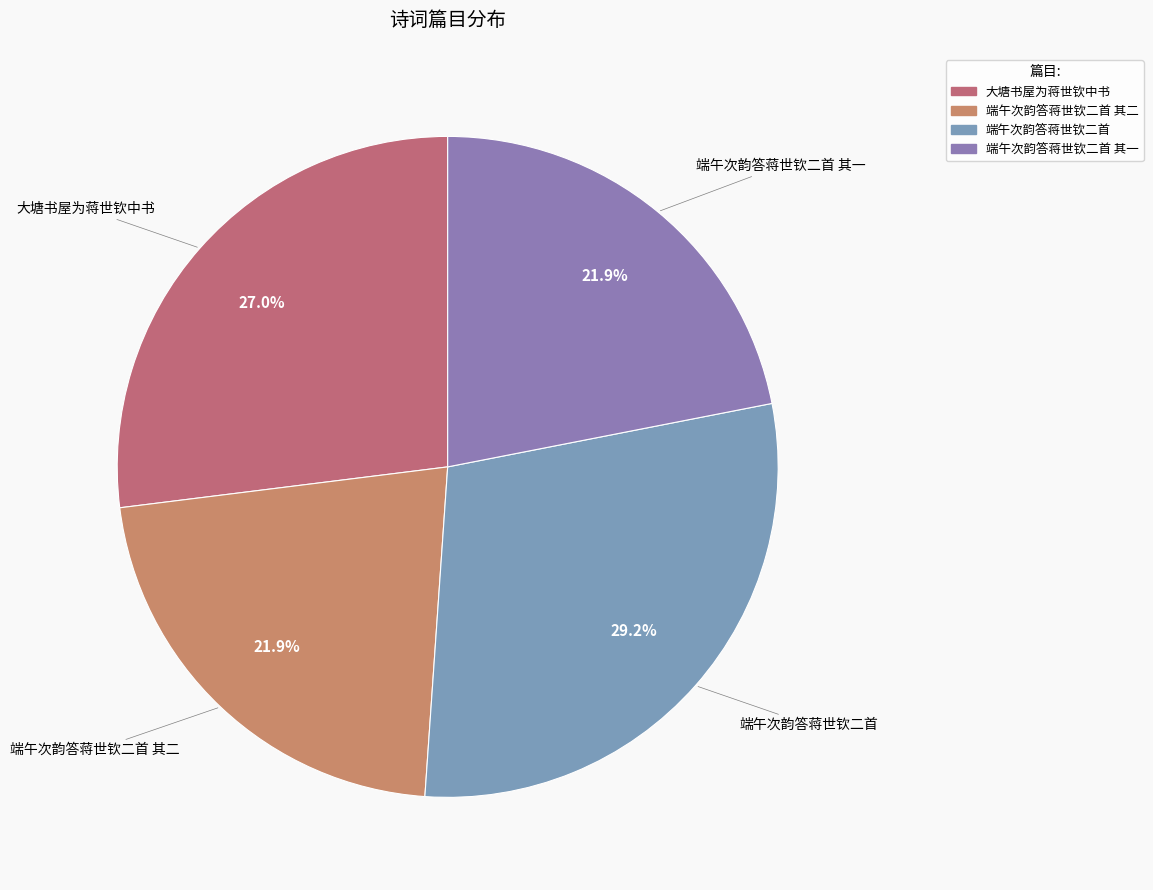

Count the number of slices in the pie.

4